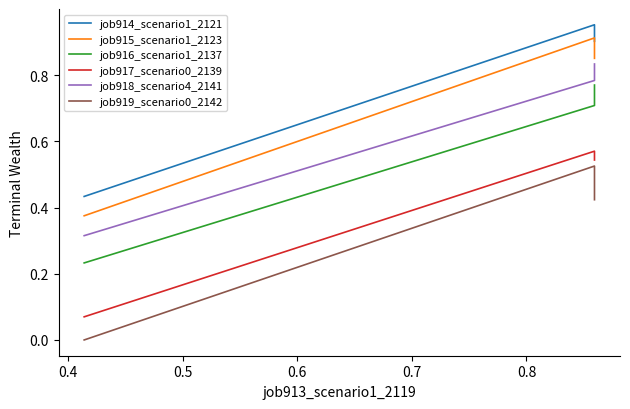

Reading right to left, transcribe all the data shown in this chart.

job914_scenario1_2121: 0.9	1.0	0.4
job915_scenario1_2123: 0.9	0.9	0.4
job916_scenario1_2137: 0.8	0.7	0.2
job917_scenario0_2139: 0.5	0.6	0.1
job918_scenario4_2141: 0.8	0.8	0.3
job919_scenario0_2142: 0.4	0.5	0.0